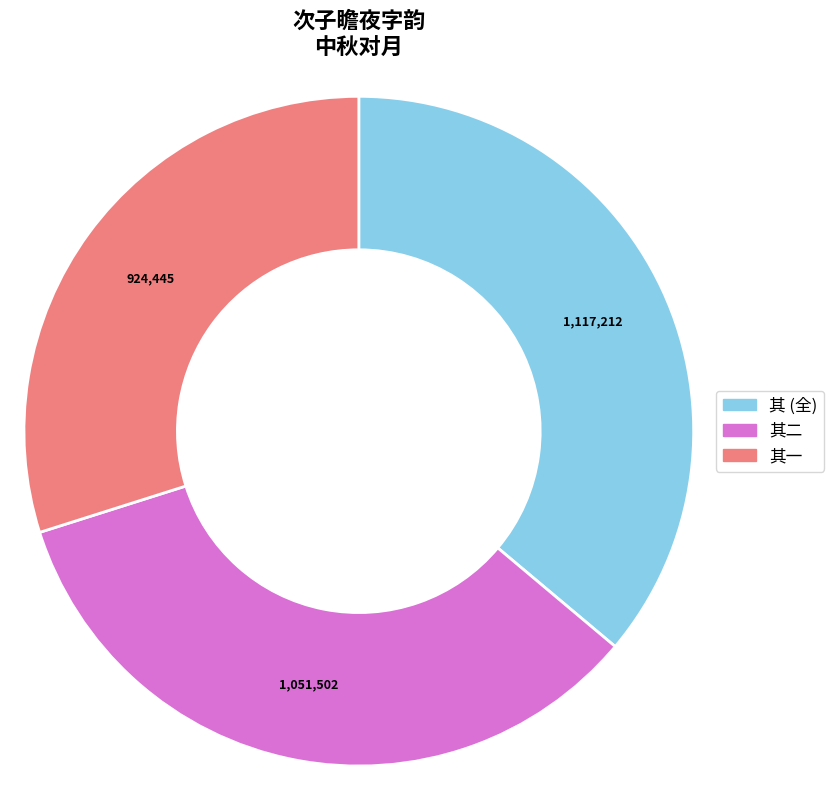

Is there a majority slice in this chart?

No